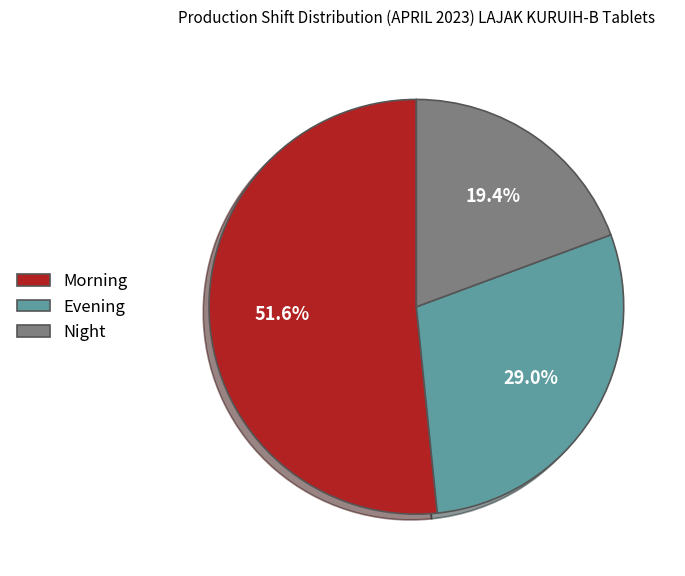

What is the largest slice in the pie chart?

Morning